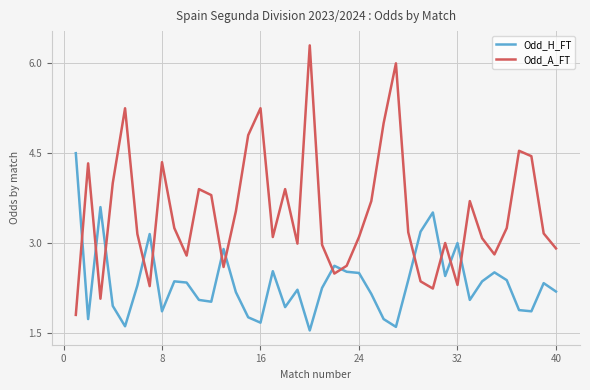

Which series has the largest total across all categories?

Odd_A_FT